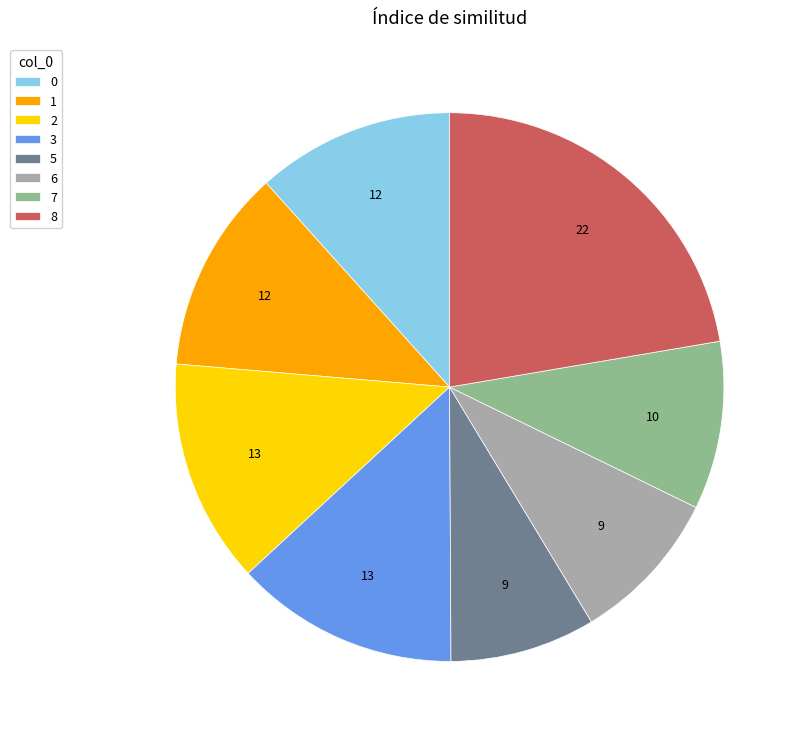

Does any single category account for the majority?

No